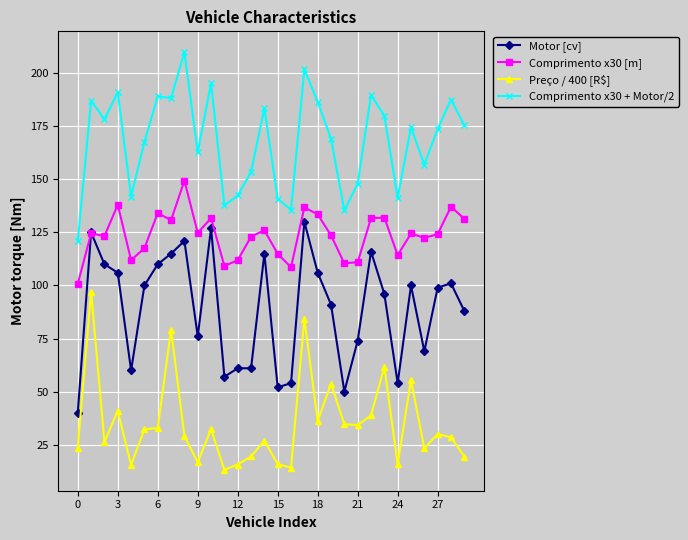

What is the value of the Motor [cv] point at the 19th from the left?

106.0